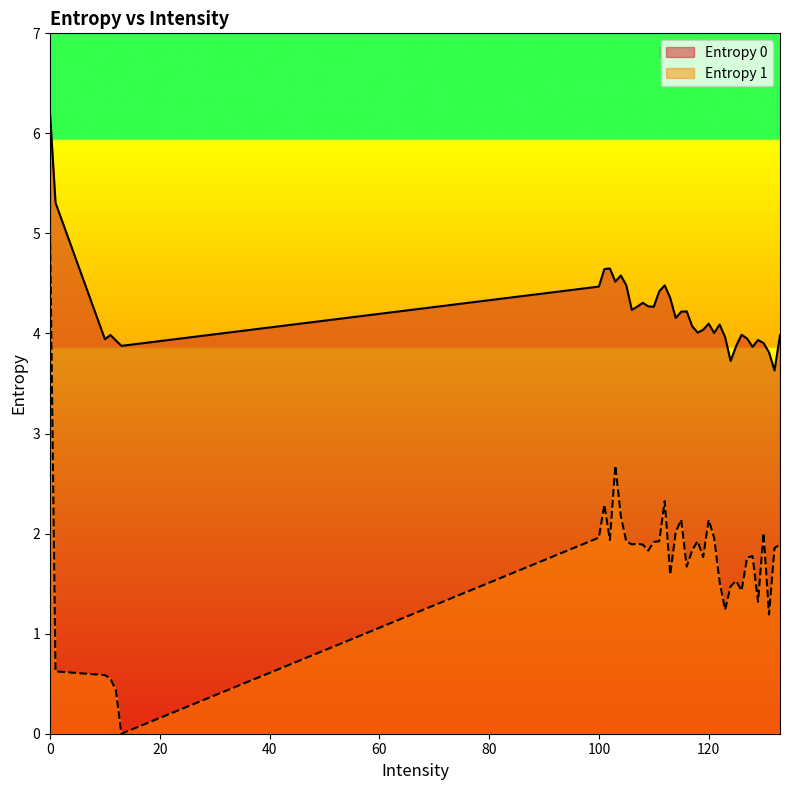

Where is the first local minimum for Entropy 1?

13